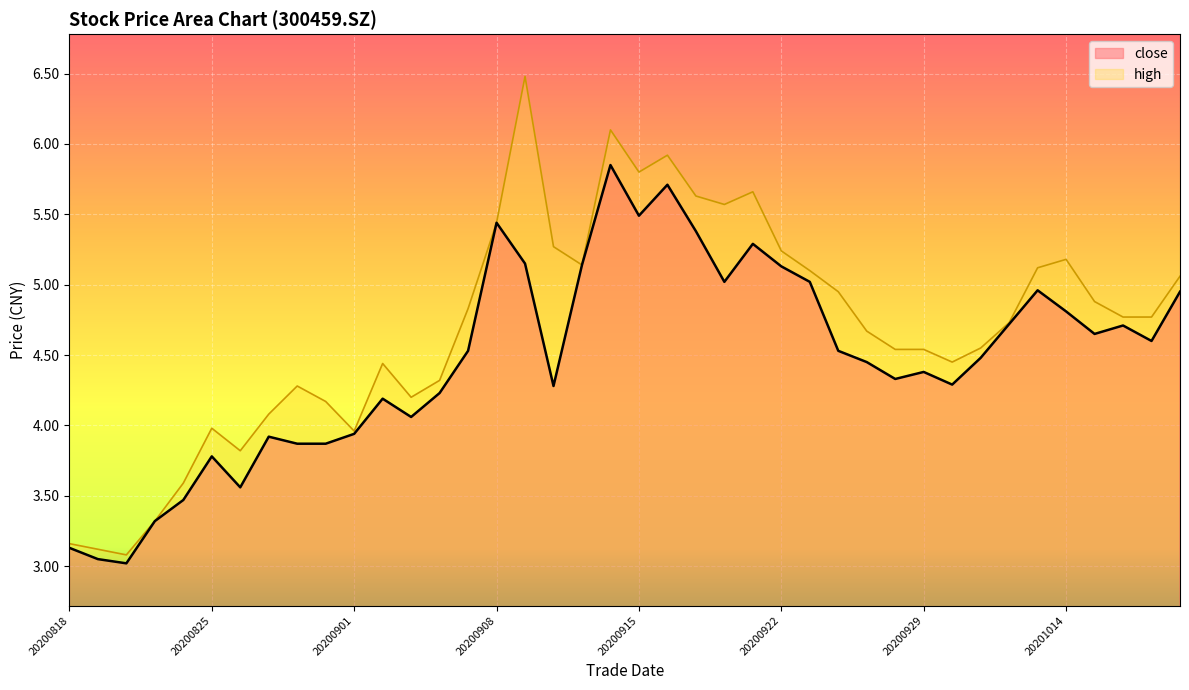

True or false: close has a value of 2.8 at 20200907.

False